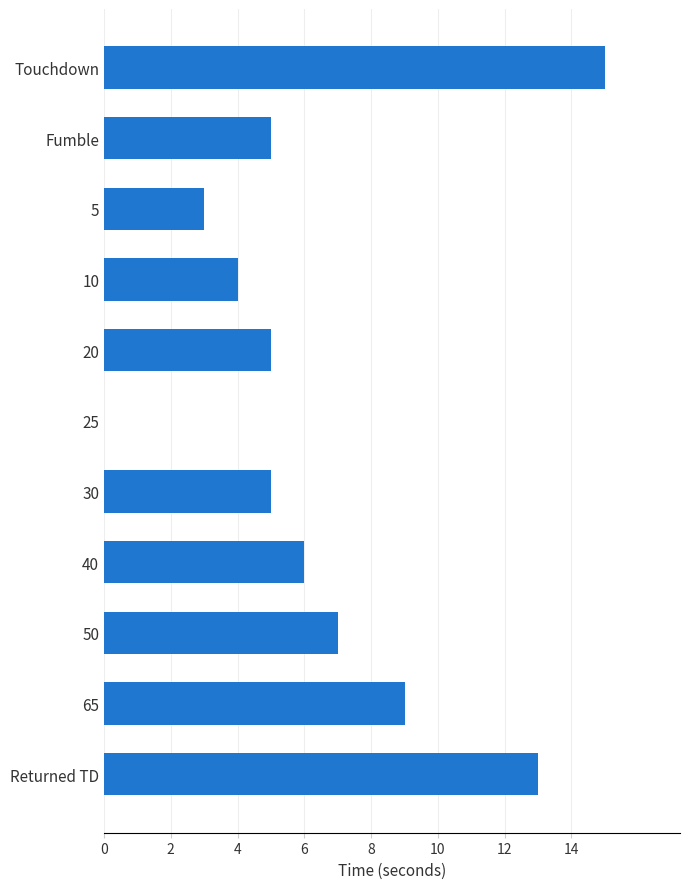

What is the sum of the values at Fumble and 30?

10